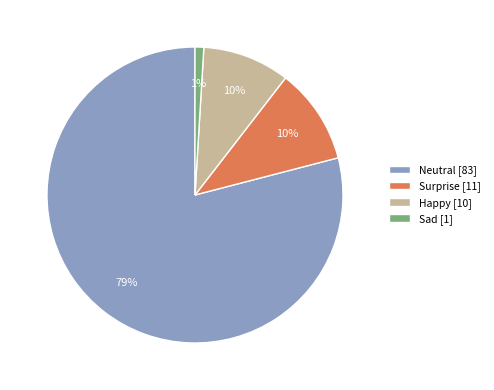

Which has a higher value, Sad or Happy?

Happy